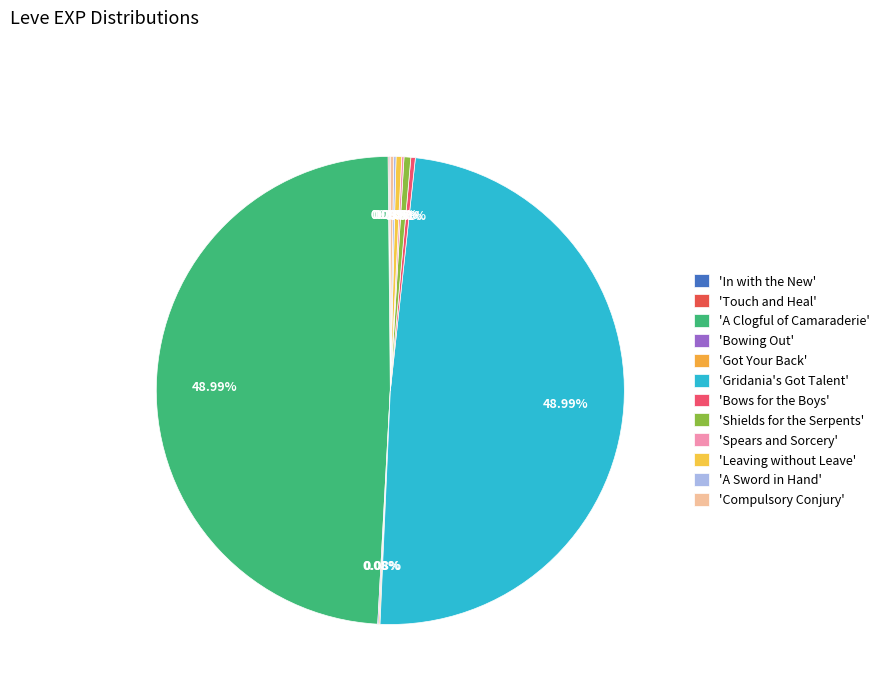

Which category has the smallest portion of the pie?

In with the New